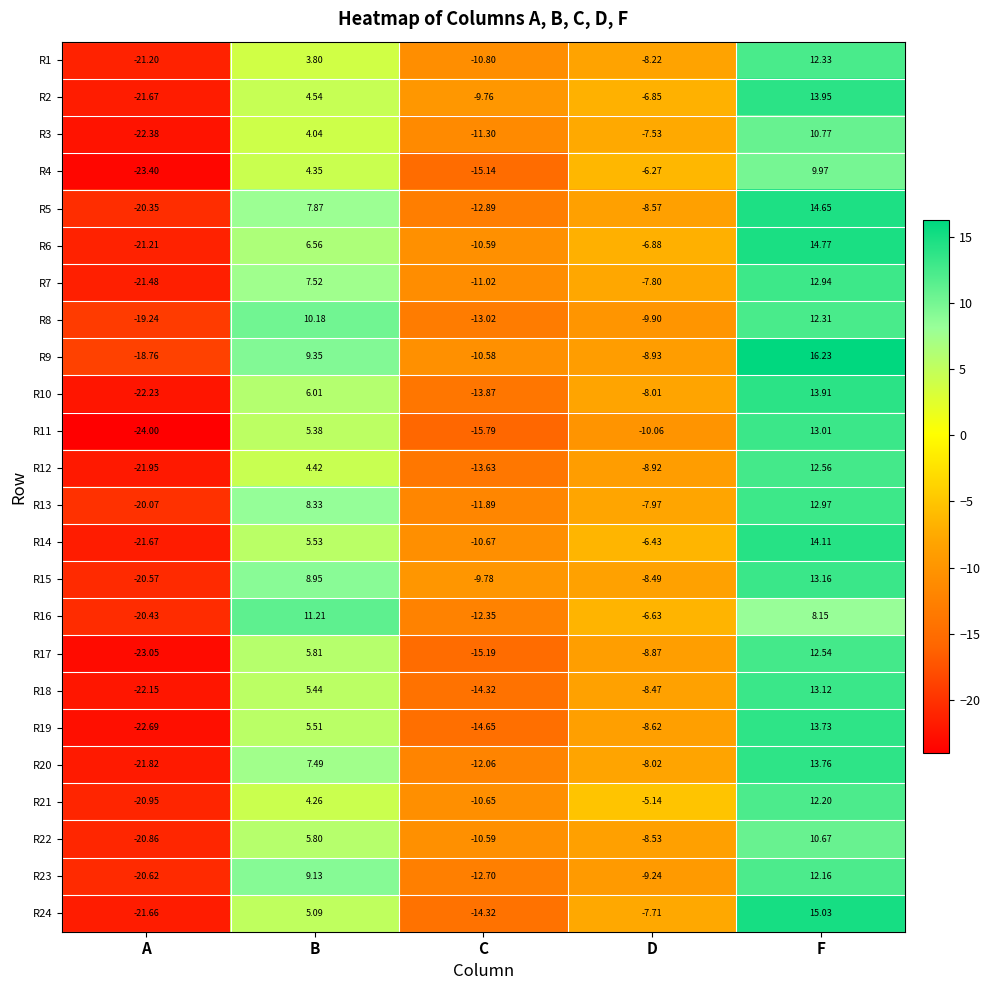

Which category has the highest value across all series?

F